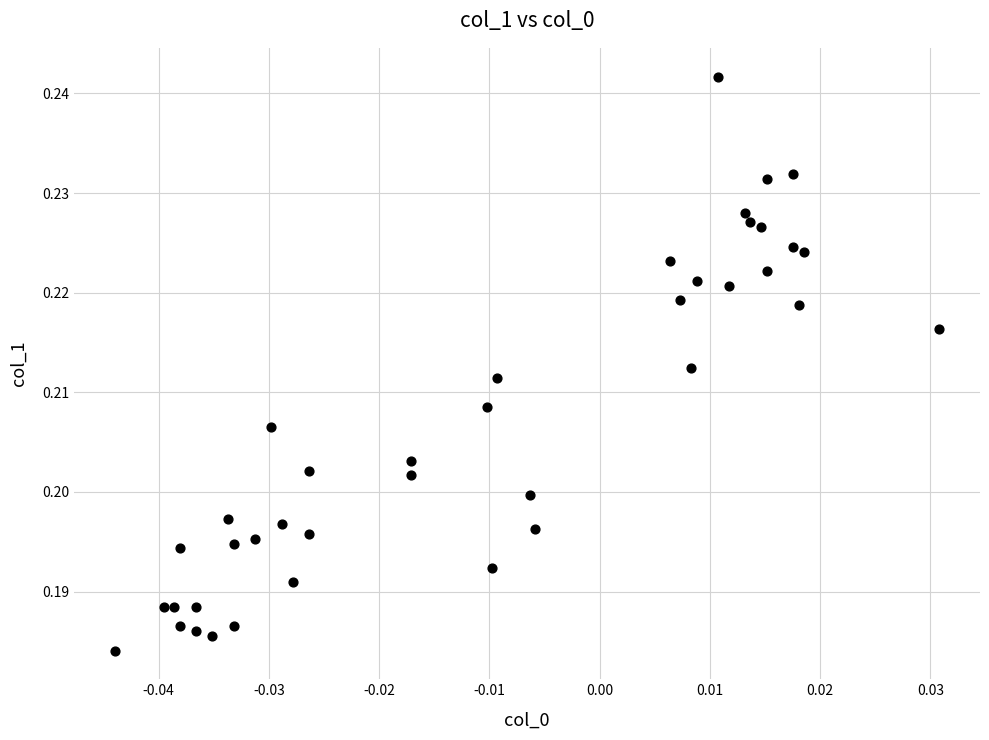

Count the number of points in this scatter plot.

40